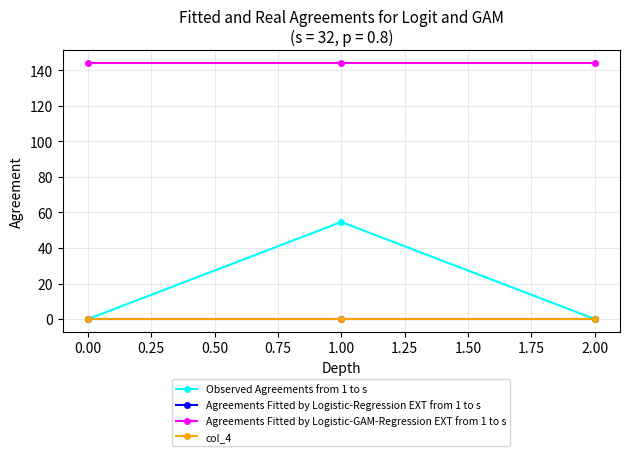

Is this an area chart (filled region under the line)?

No